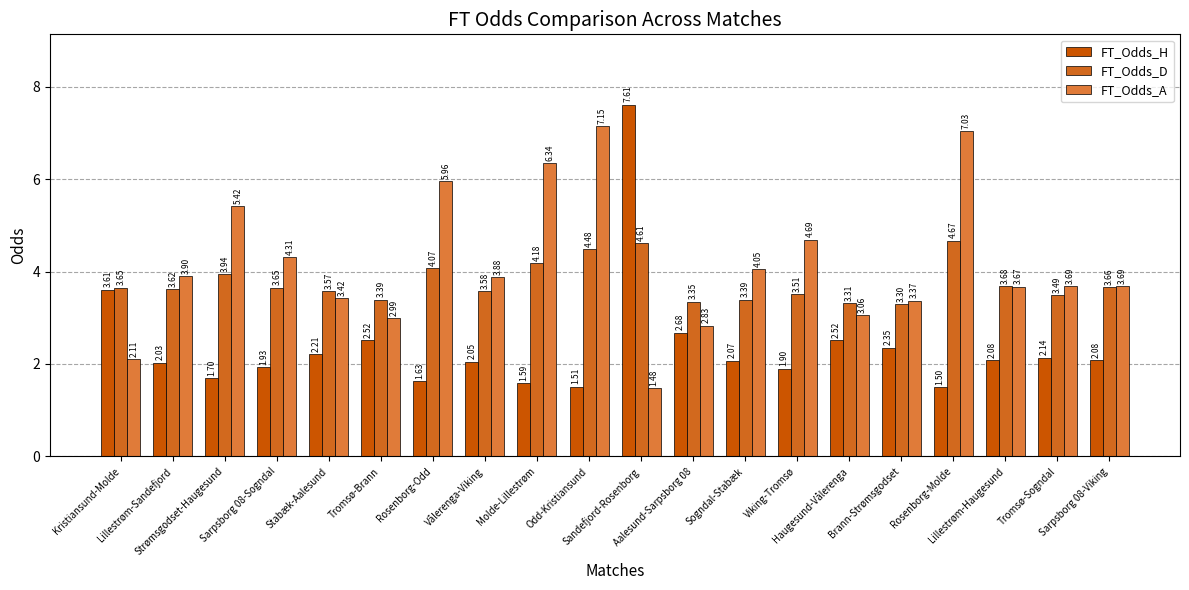

At Haugesund-Vålerenga, list the series in order from smallest to largest.

FT_Odds_H, FT_Odds_A, FT_Odds_D